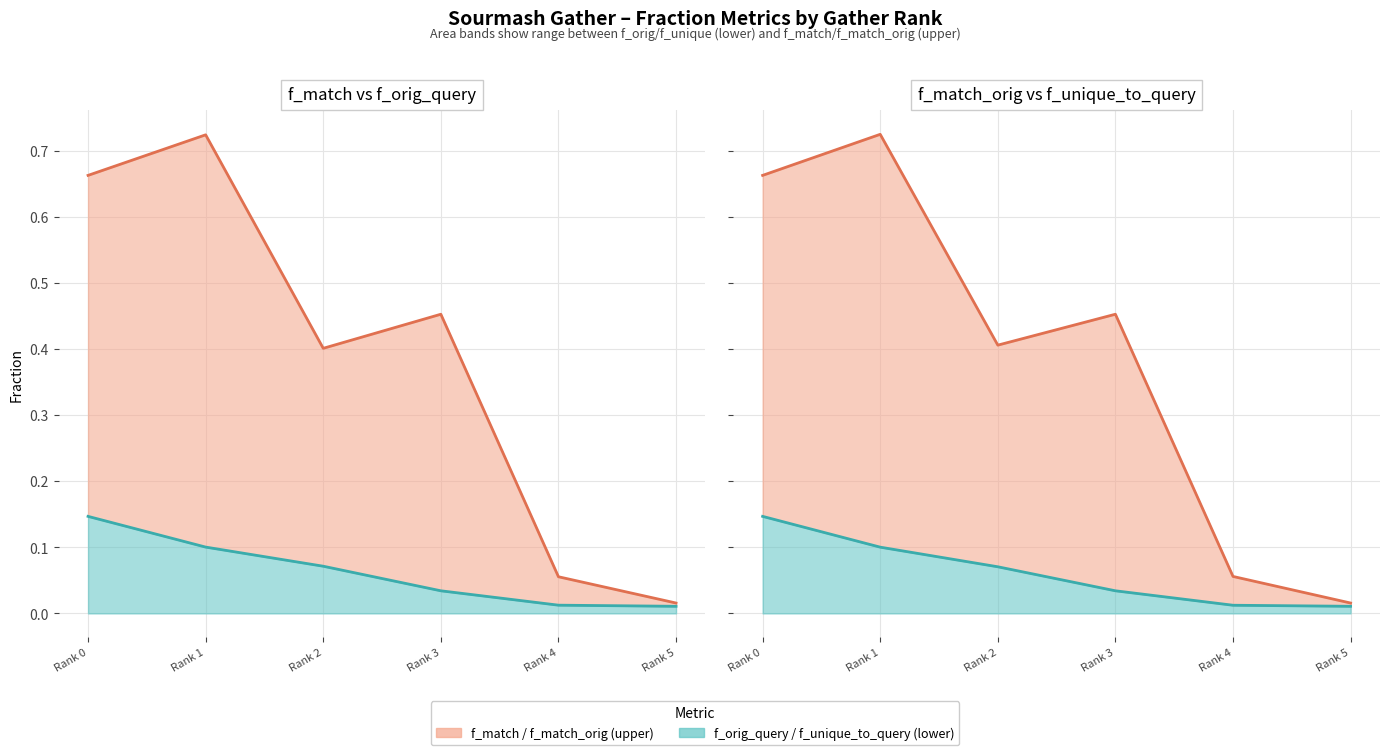

Rank the categories by f_unique_to_query value from highest to lowest.

Rank 0, Rank 1, Rank 2, Rank 3, Rank 4, Rank 5